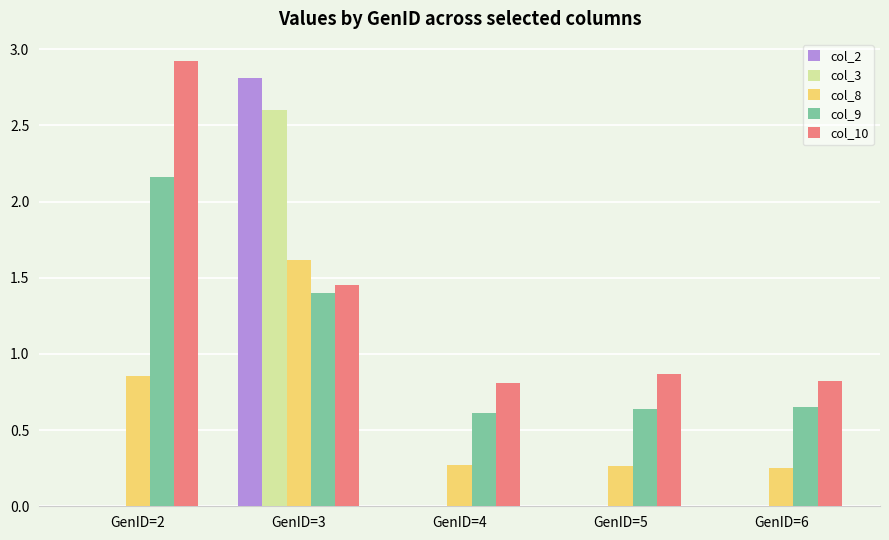

Which series has the largest range (max minus min)?

col_2